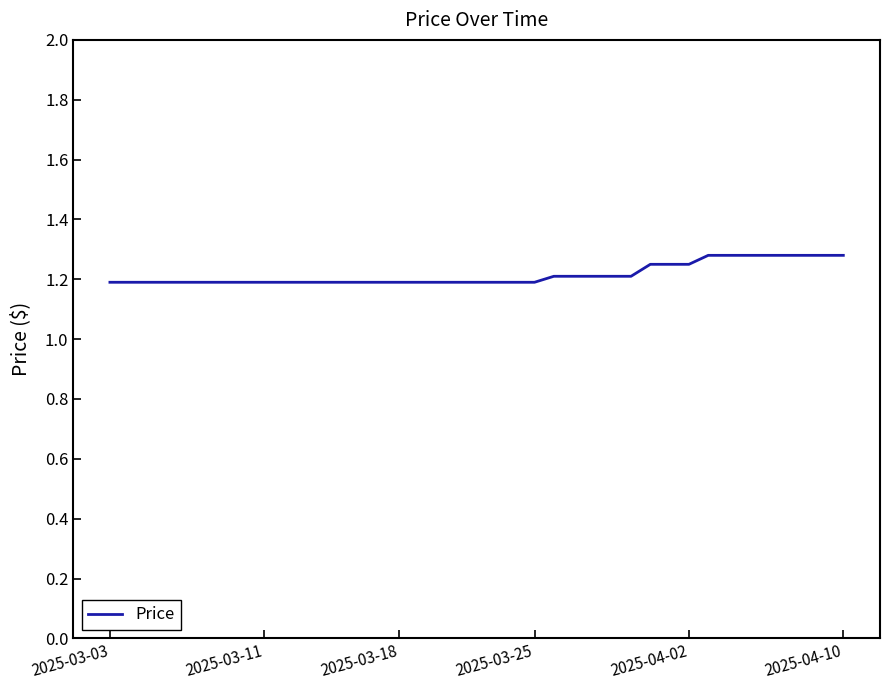

At which label is the value closest to 1?

2025-03-03